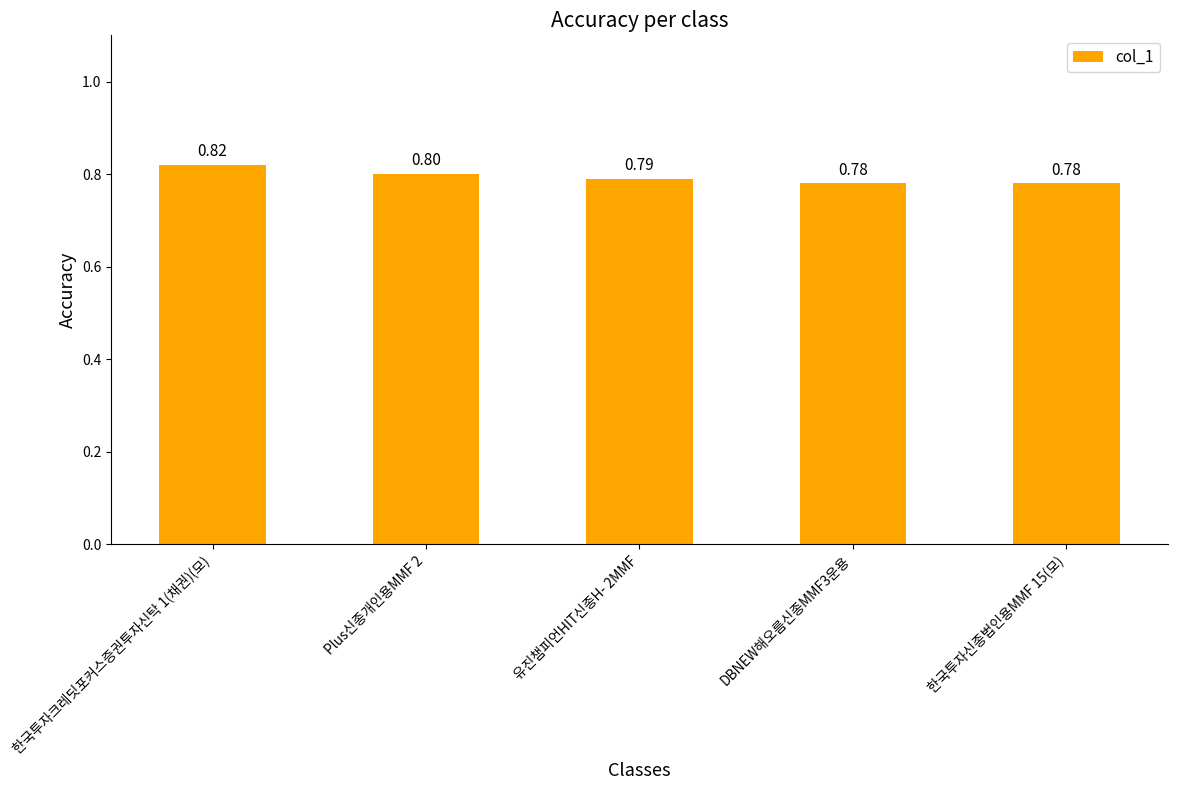

Reading left to right, transcribe all the data shown in this chart.

한국투자크레딧포커스증권투자신탁 1(채권)(모)=0.8	Plus신종개인용MMF 2=0.8	유진챔피언HIT신종H- 2MMF=0.8	DBNEW해오름신종MMF3운용=0.8	한국투자신종법인용MMF 15(모)=0.8